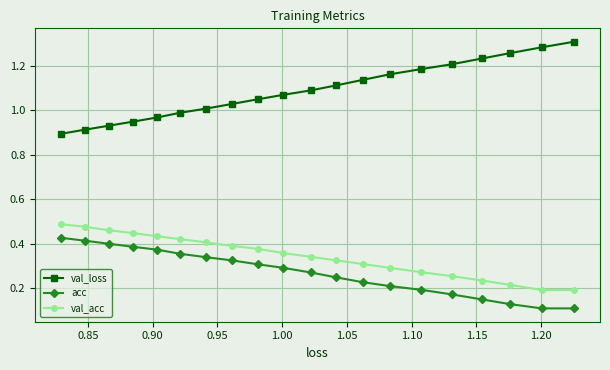

How many lines are shown in the chart?

3